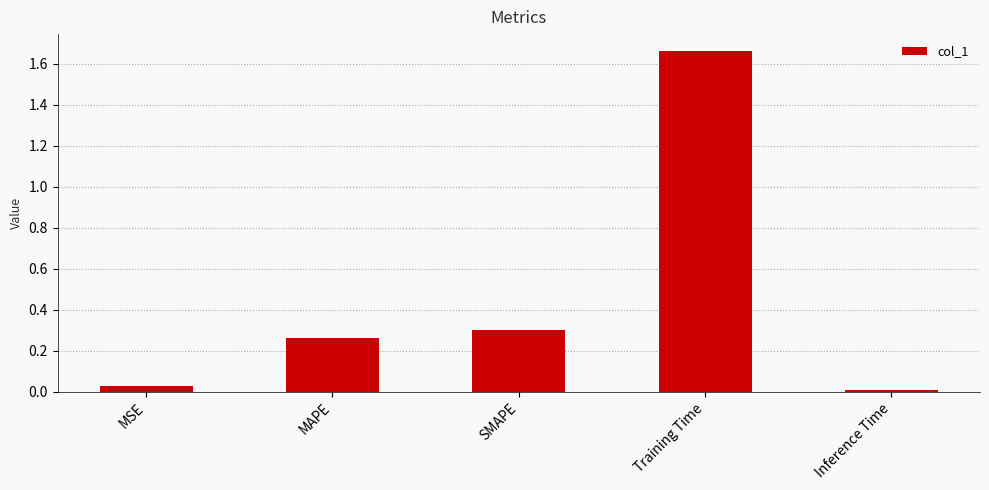

Does the chart contain stacked bars?

No